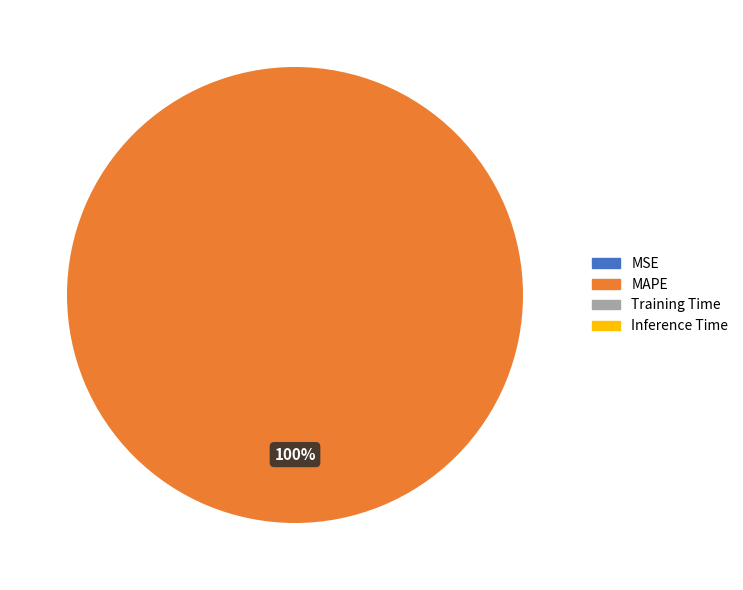

To the nearest percent, what portion does MAPE represent?

100%